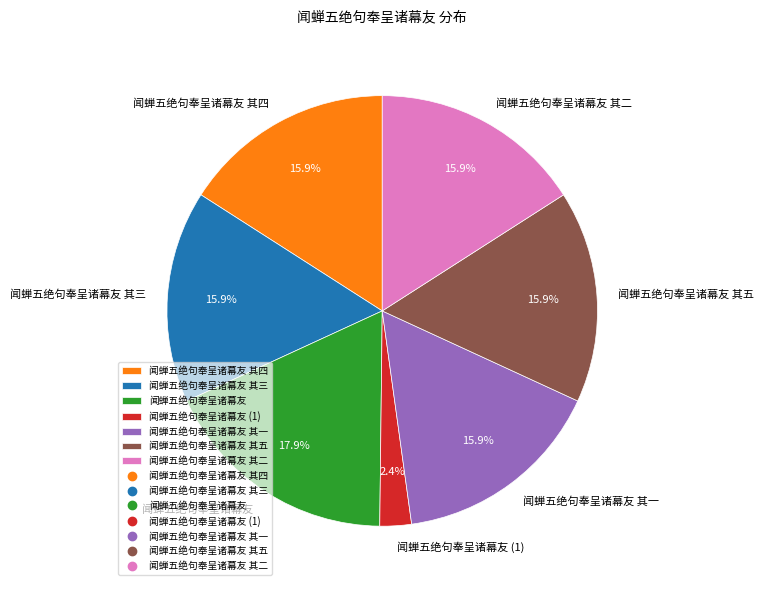

Is it true that 闻蝉五绝句奉呈诸幕友 其一 is 16% of the pie?

True